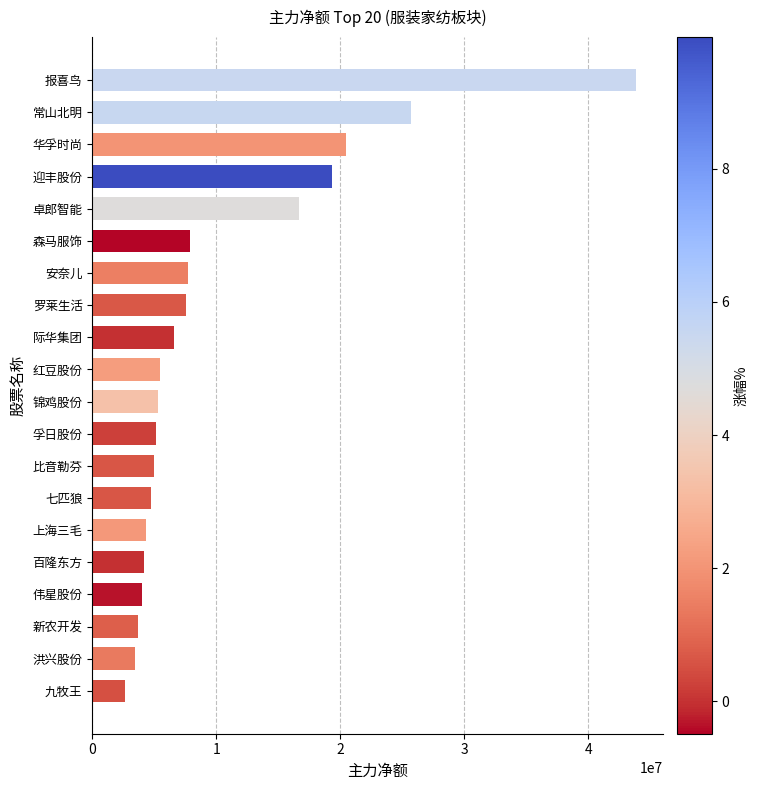

What is the difference between the second highest and second lowest values?

22233112